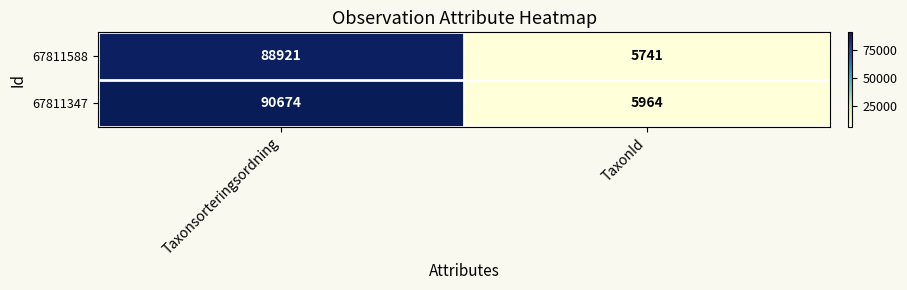

What is the sum of all 67811347 values?

96638